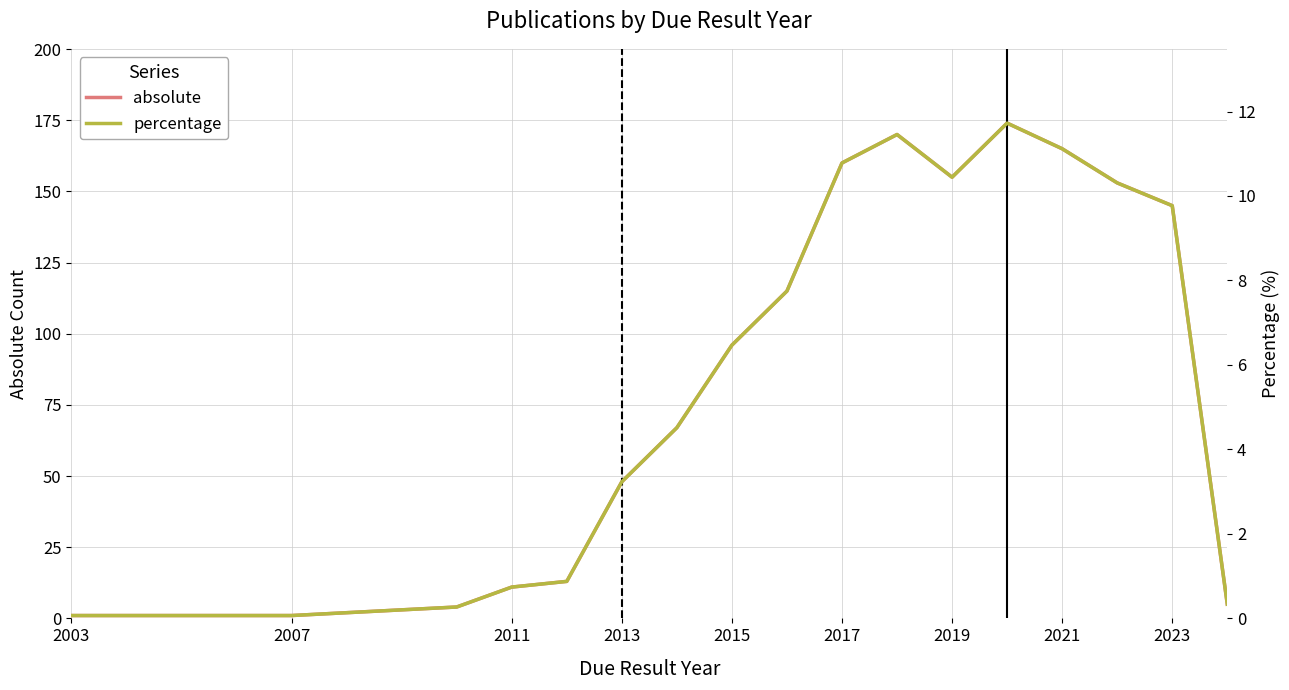

At which label is absolute closest to 87?

2015